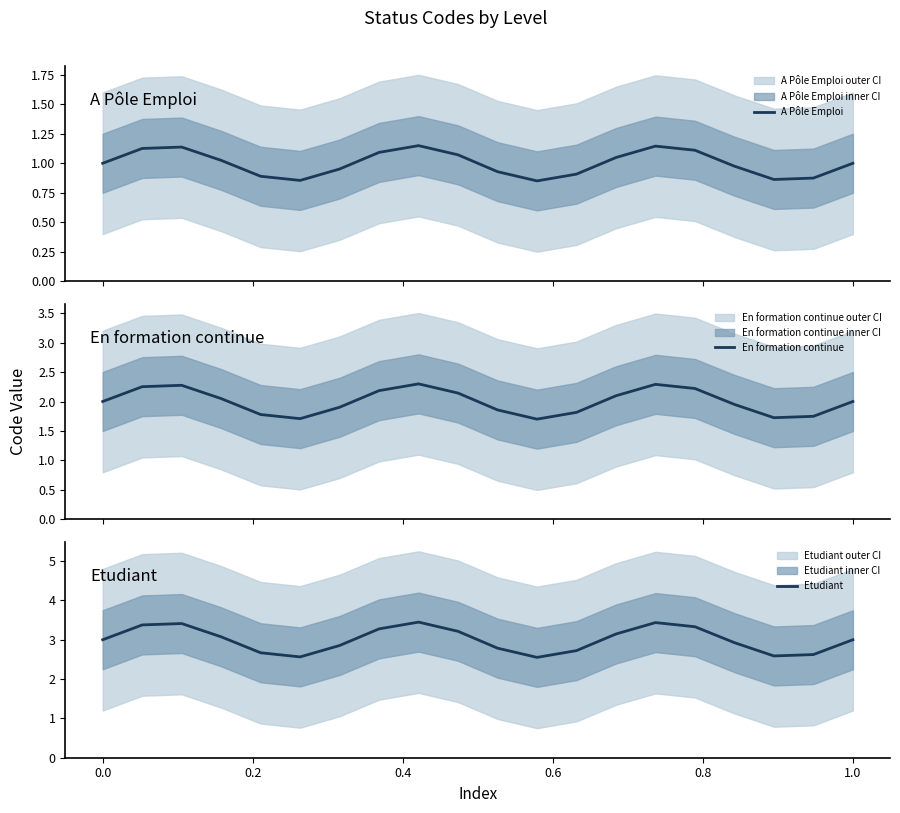

How many values in the A Pôle Emploi series exceed 1?

9